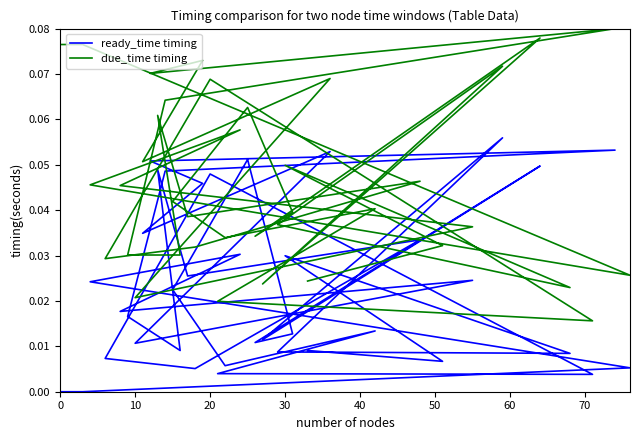

How many interior local valleys does the due_time timing series have?

11